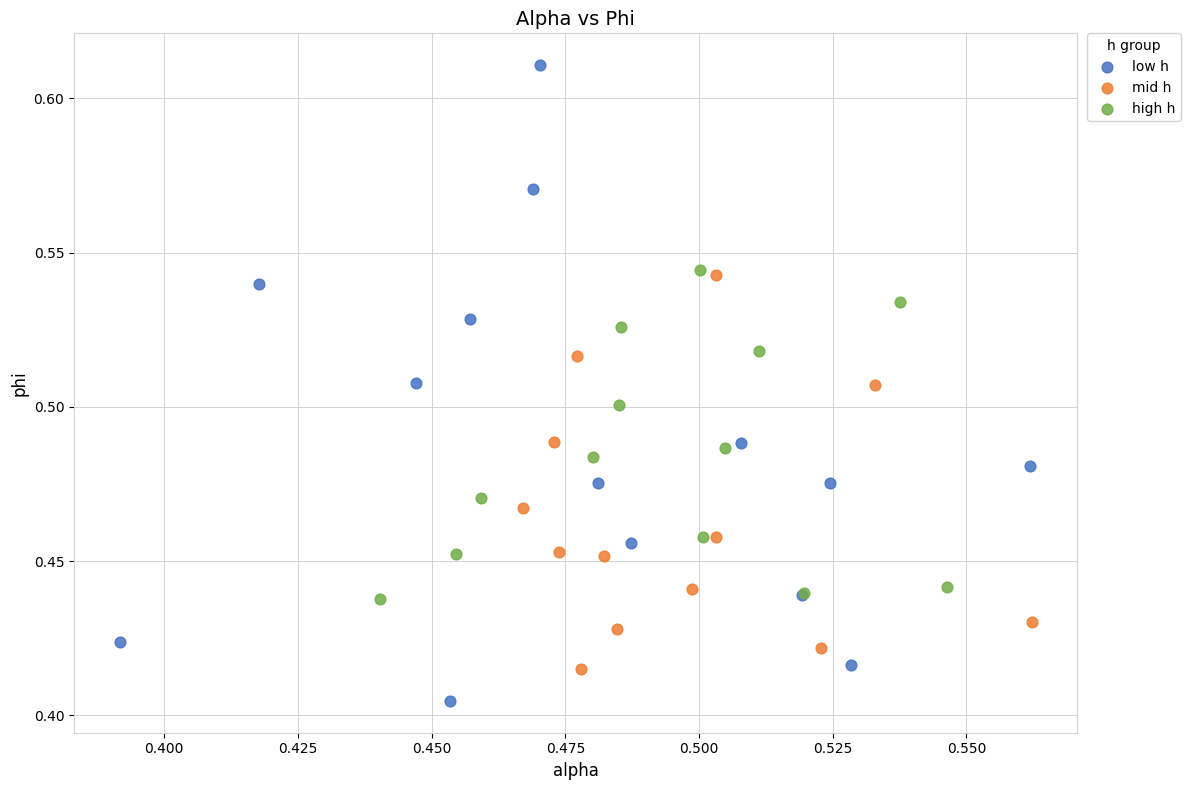

Which series reaches the maximum Y coordinate?

low h